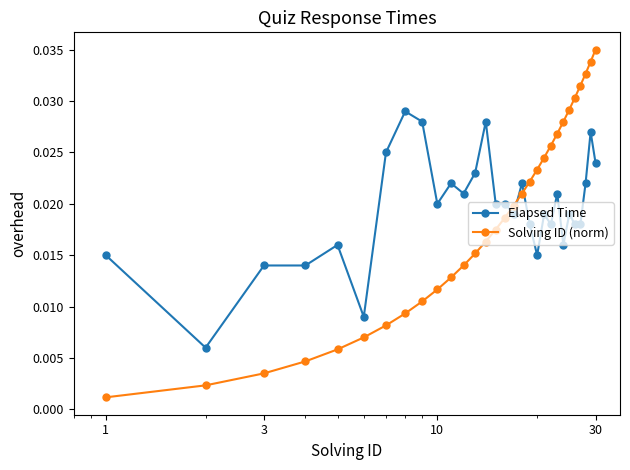

How many lines are shown in the chart?

2